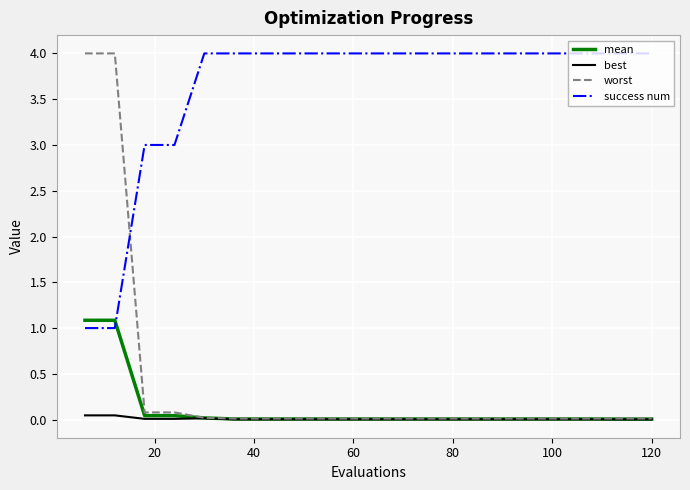

How many times do success num and worst cross each other?

1